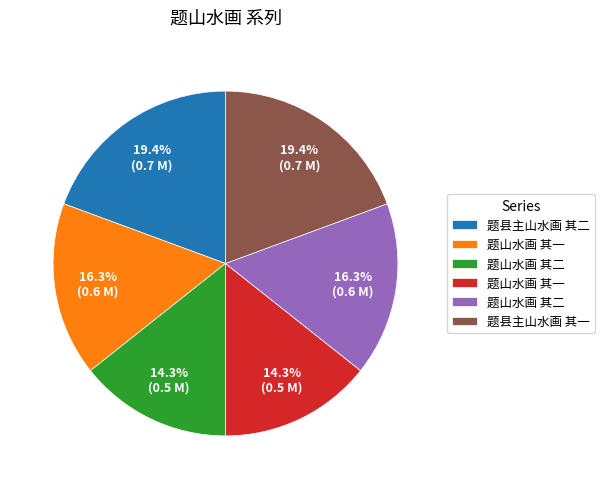

Does any single category account for the majority?

No